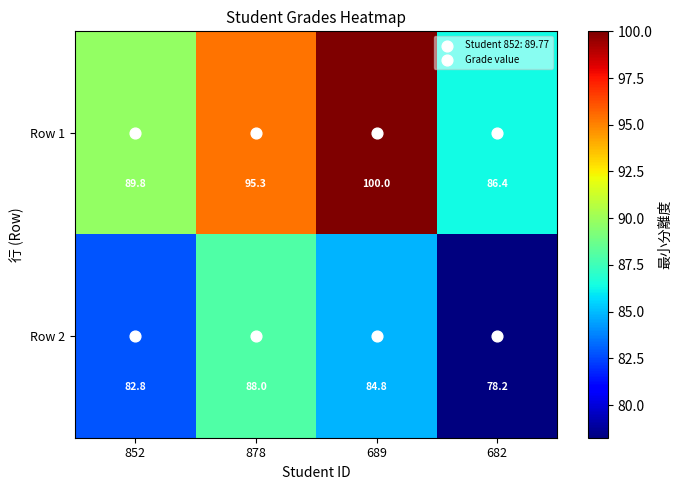

The Row 2 series shows 78.2 at 682. True or false?

True